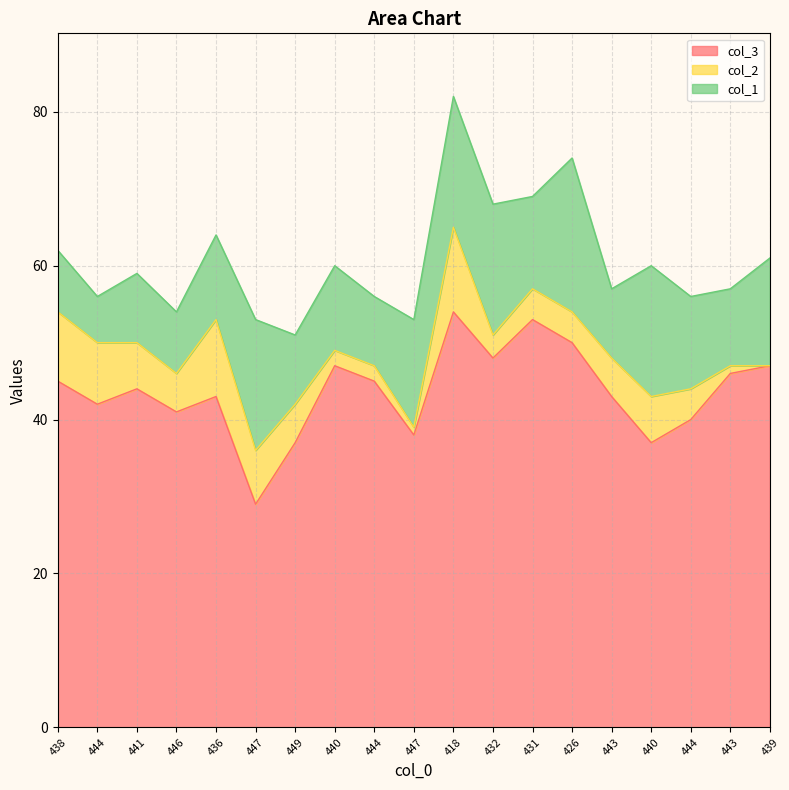

How many interior local peaks does the col_1 series have?

5